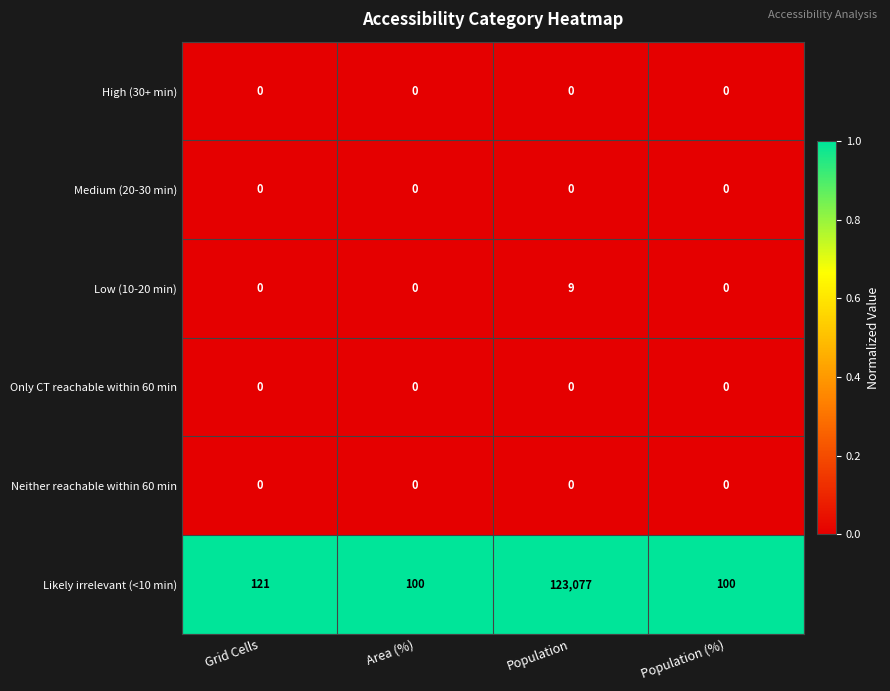

Which series has the widest spread of values?

Likely irrelevant (<10 min)